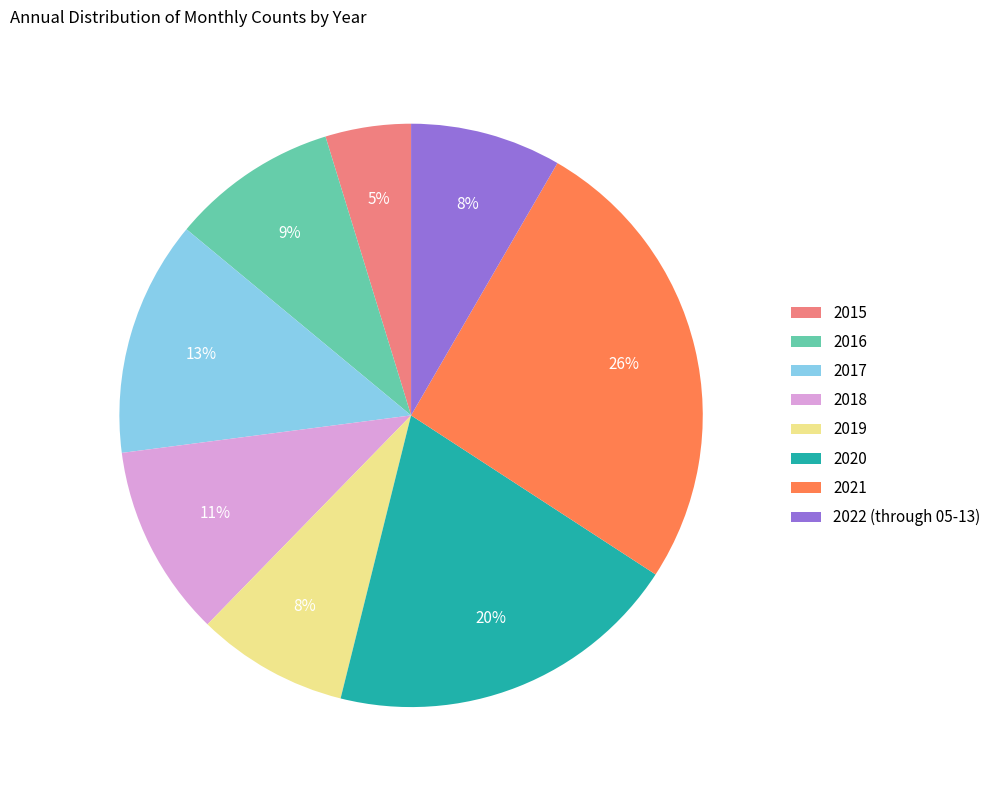

How many slices are in this pie chart?

8